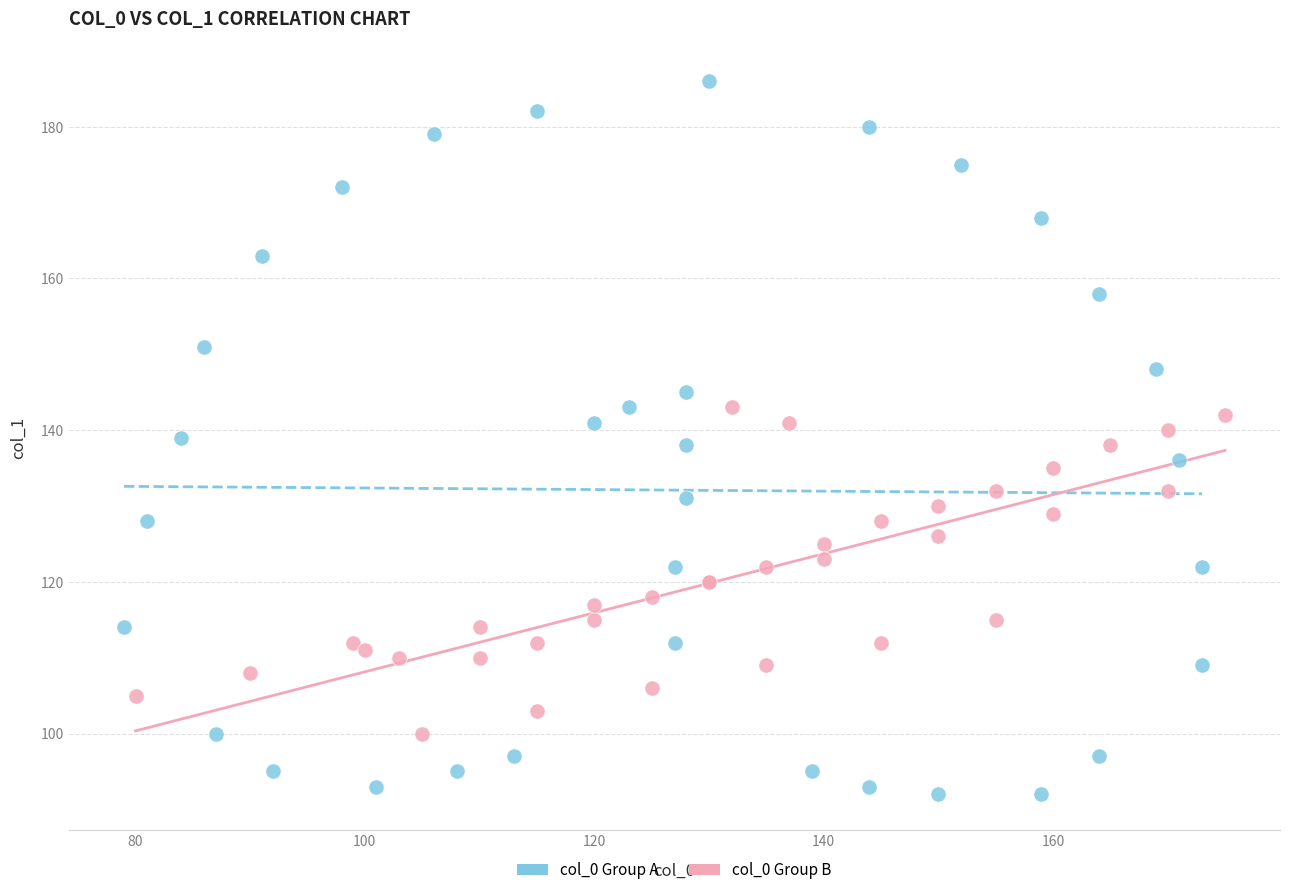

Which series contains the highest Y value?

col_0 Group A